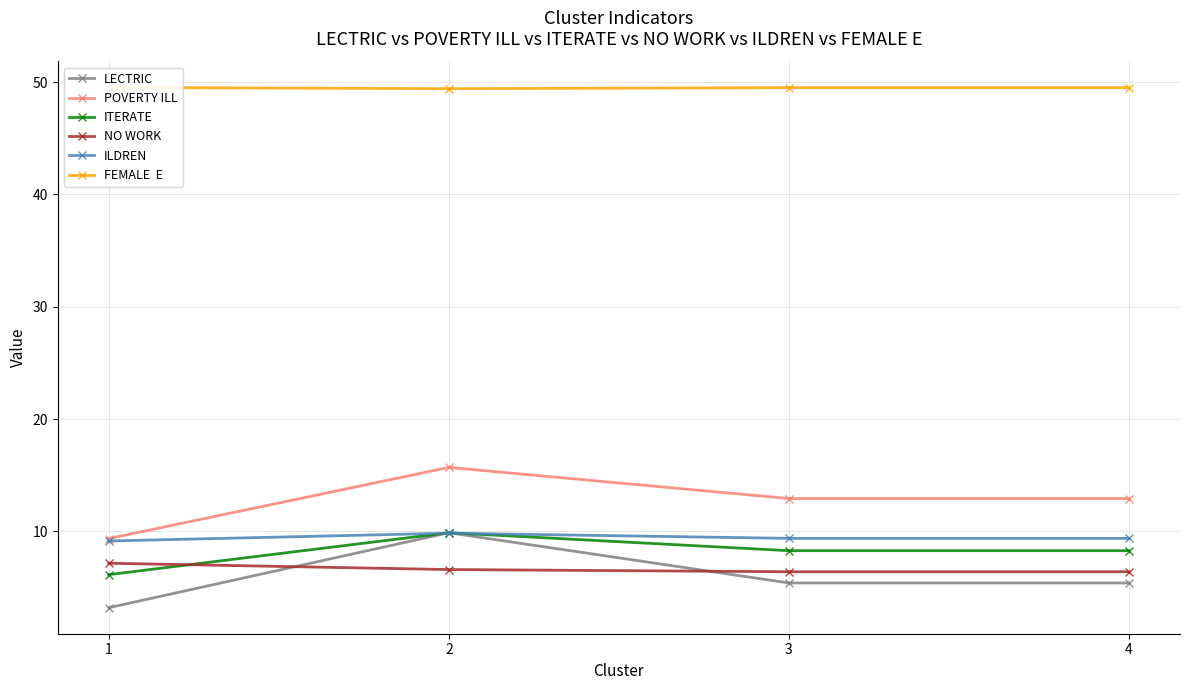

What is the value of the ITERATE point at the 3rd from the left?

8.3